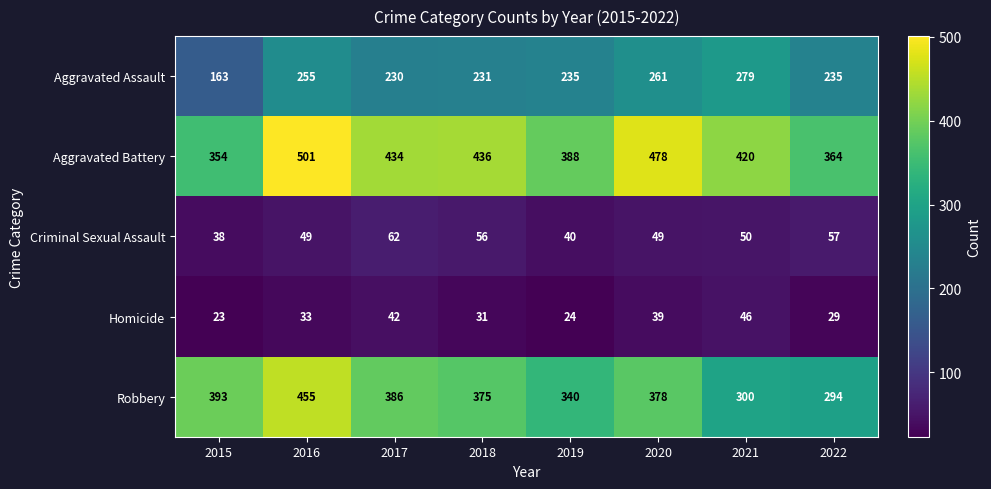

Is the value of Criminal Sexual Assault at 2019 greater than the value of Robbery at 2018?

No